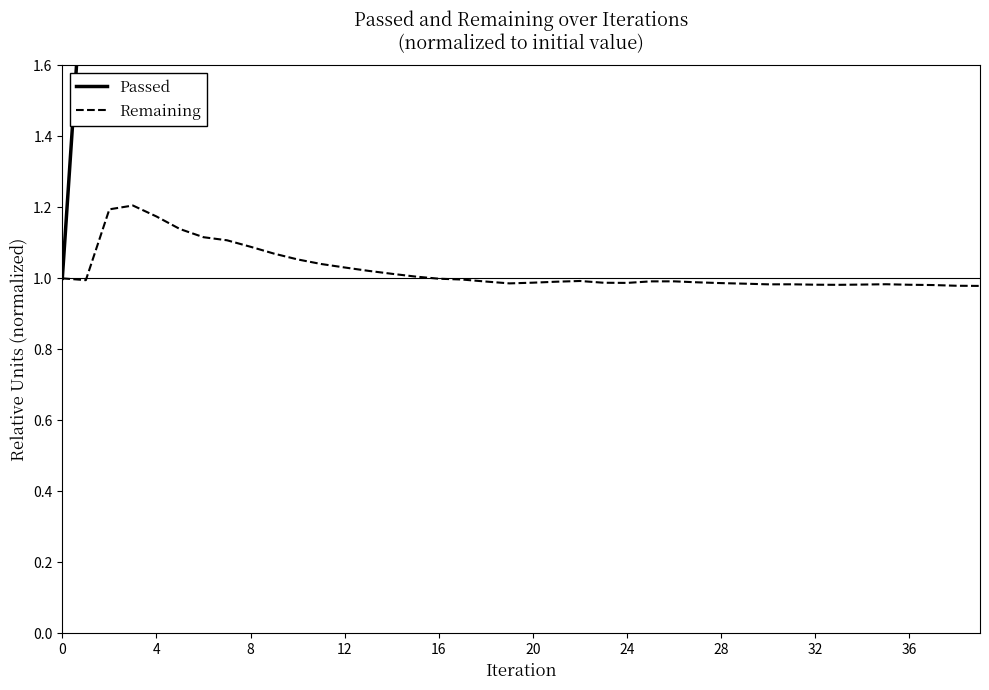

Which category has the highest value across all series?

39